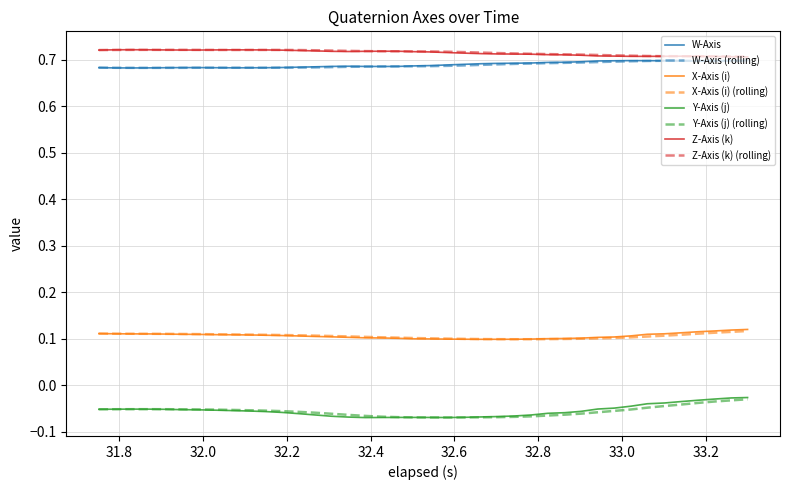

True or false: Y-Axis (j) and Z-Axis (k) (rolling) cross at least once.

False